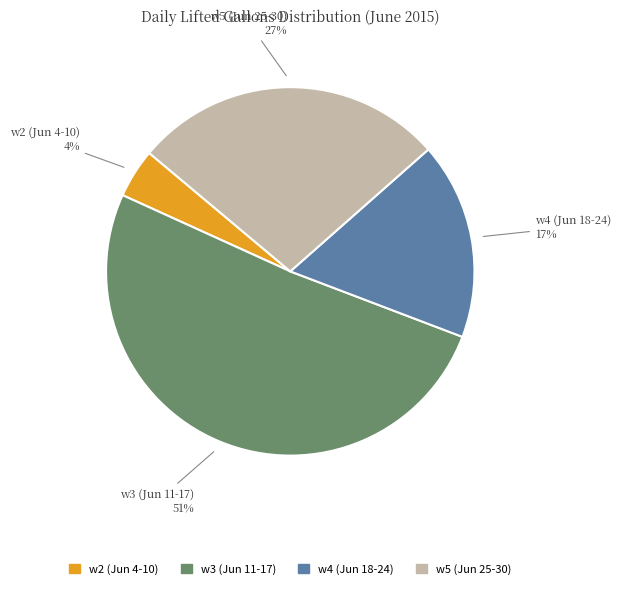

Does any single category account for the majority?

Yes